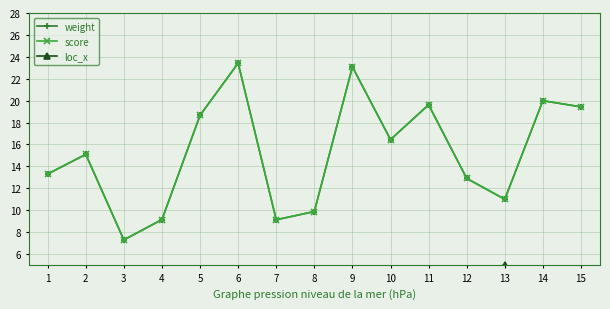

Between 5 and 10, which is larger?

5